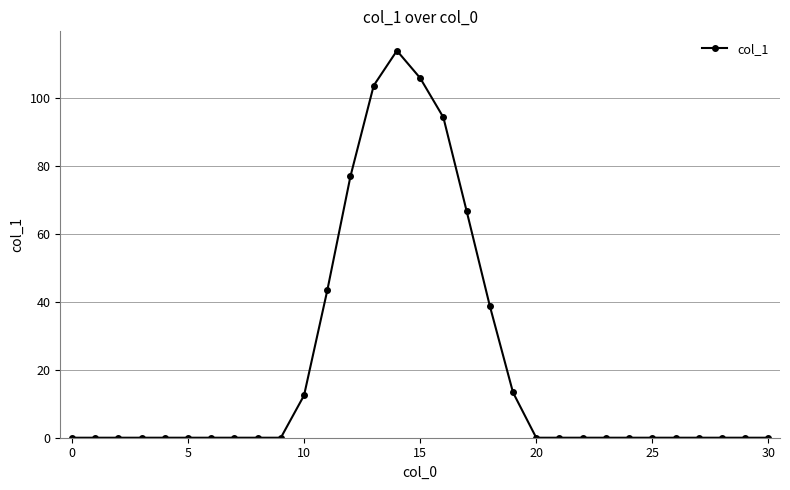

How many categories are shown in the chart?

31